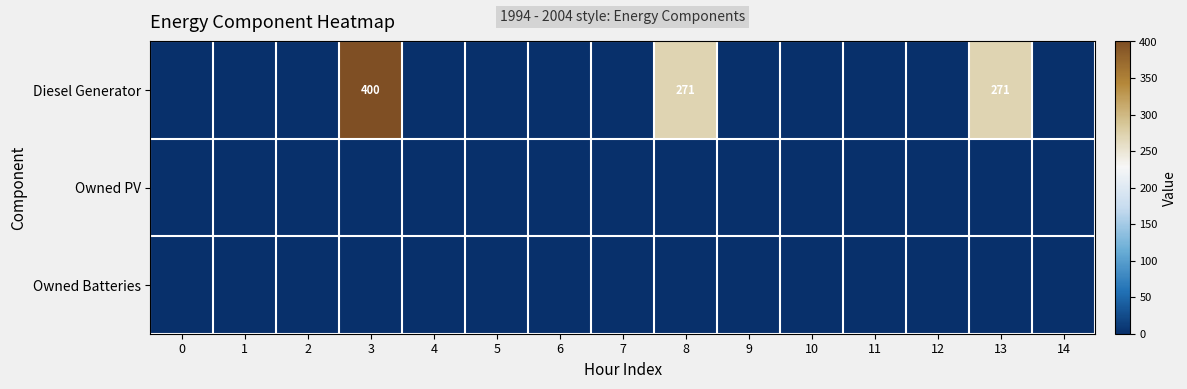

Count the number of data series in this chart.

3